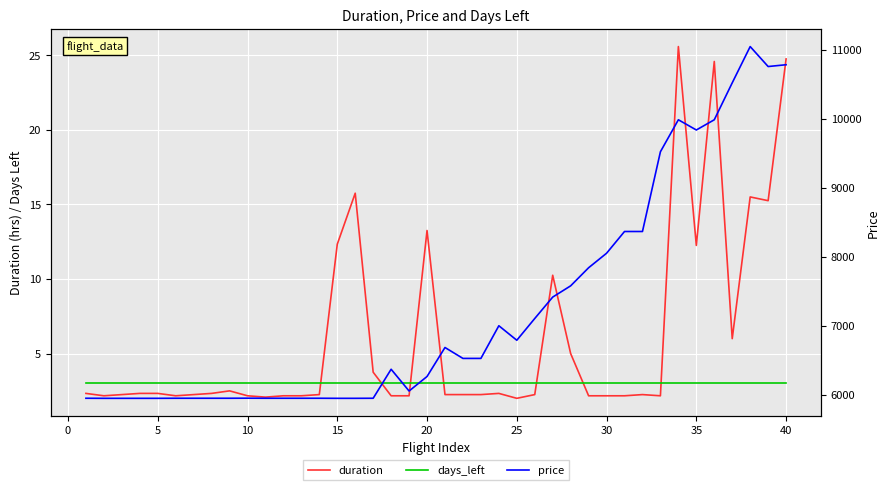

What is the total value across all series at 5?

5959.2